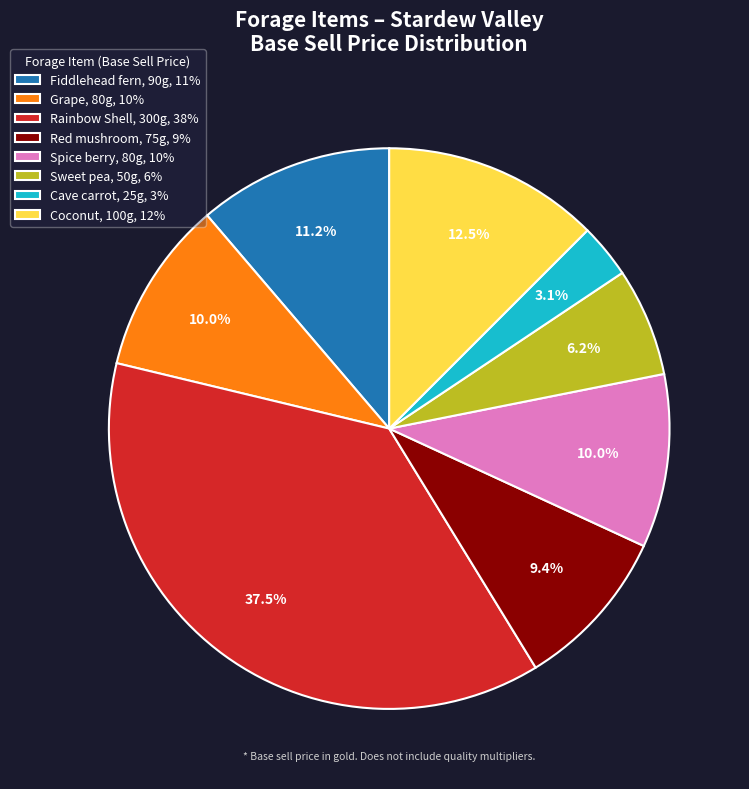

How many segments does this pie chart have?

8